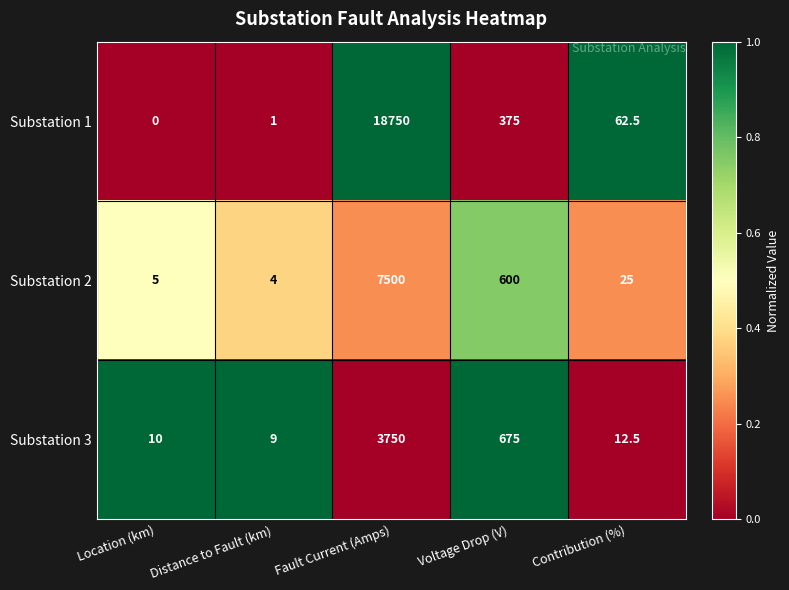

How many series are shown in this chart?

3